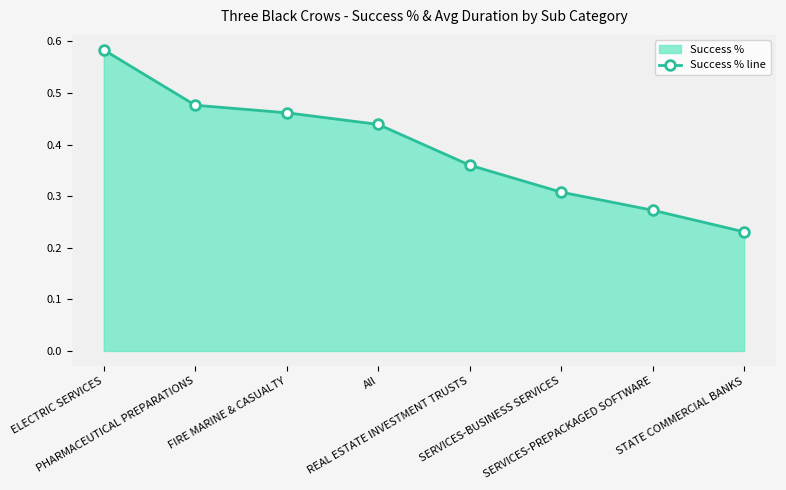

What is the greatest value displayed?

0.6